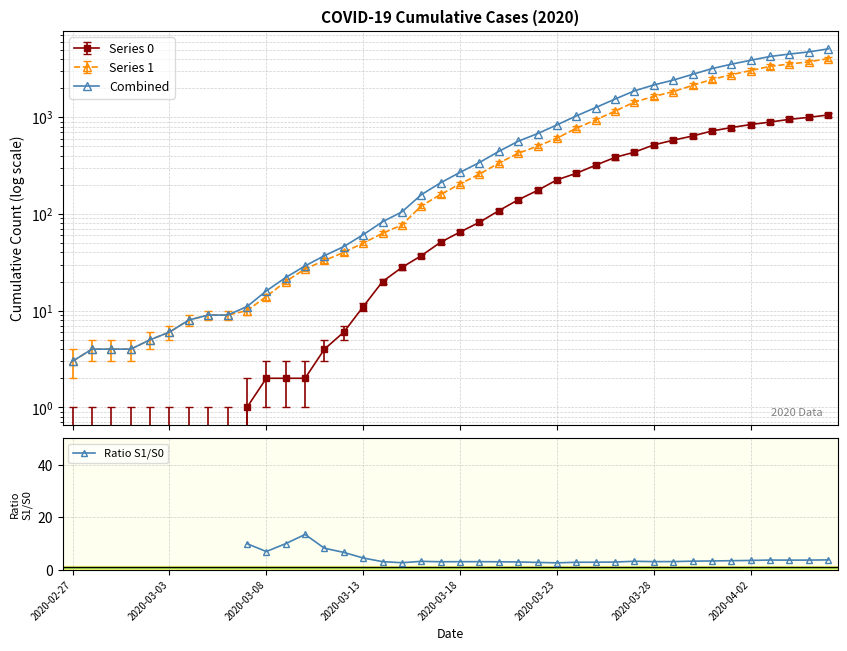

Does the chart have visible grid lines?

Yes